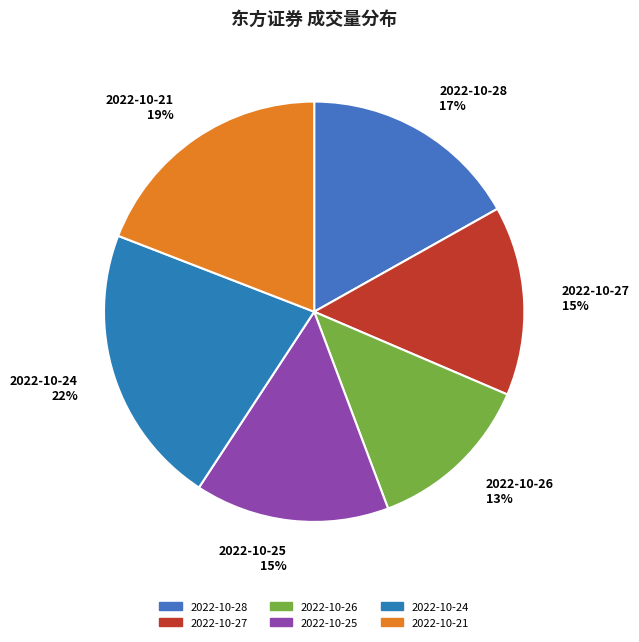

Count the number of slices in the pie.

6